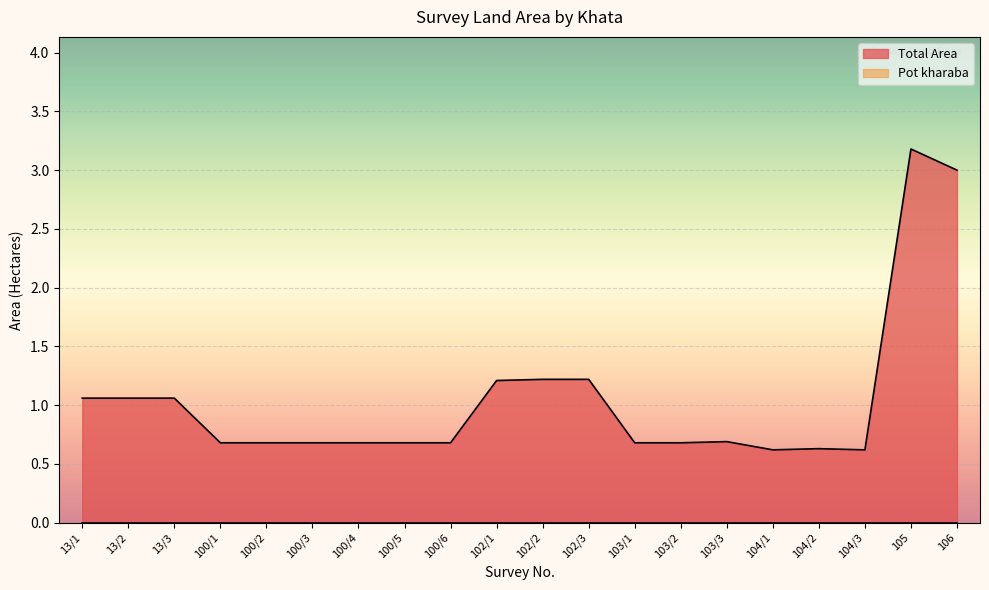

True or false: the data shows 4.2 at 105.

False